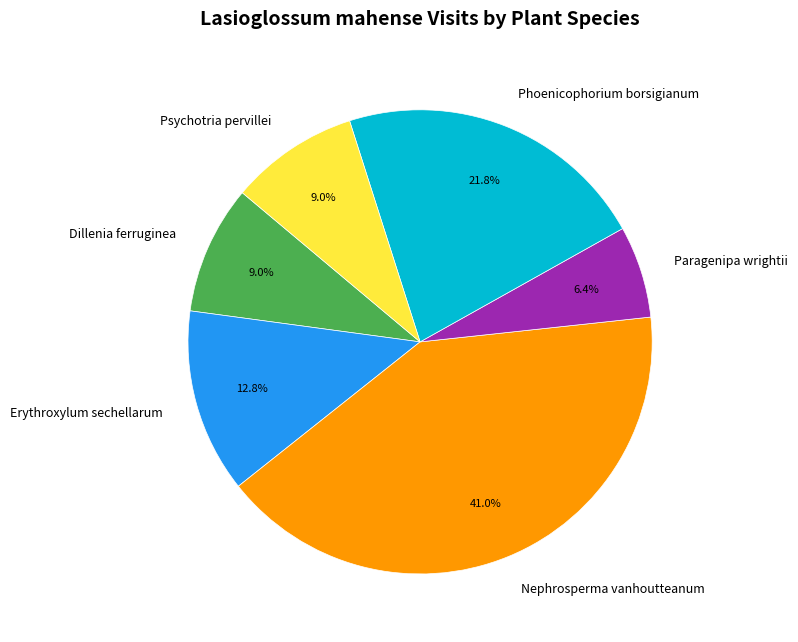

Is there a majority slice in this chart?

No